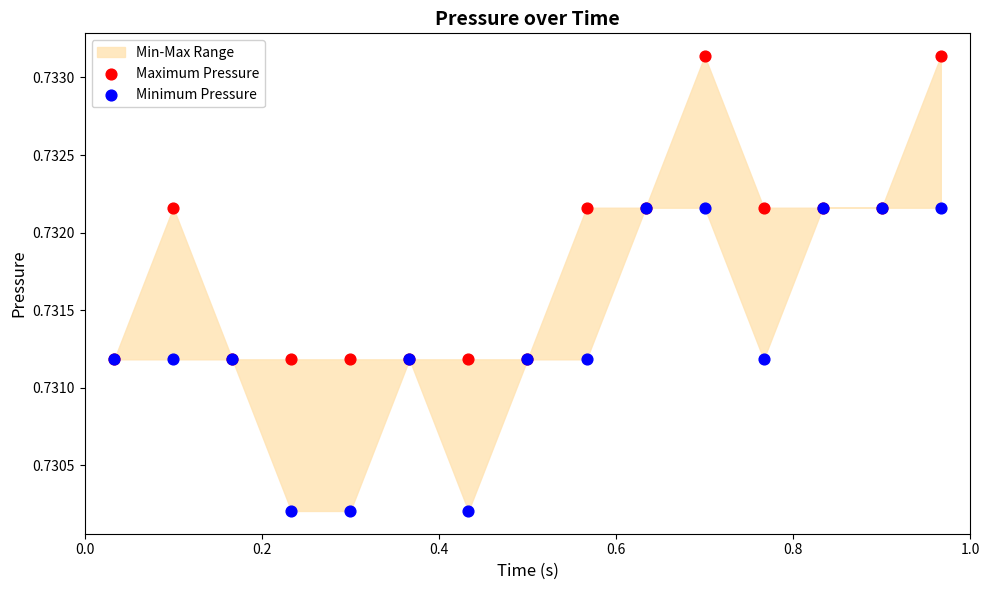

Which series has the largest Y range (max minus min)?

Minimum Pressure